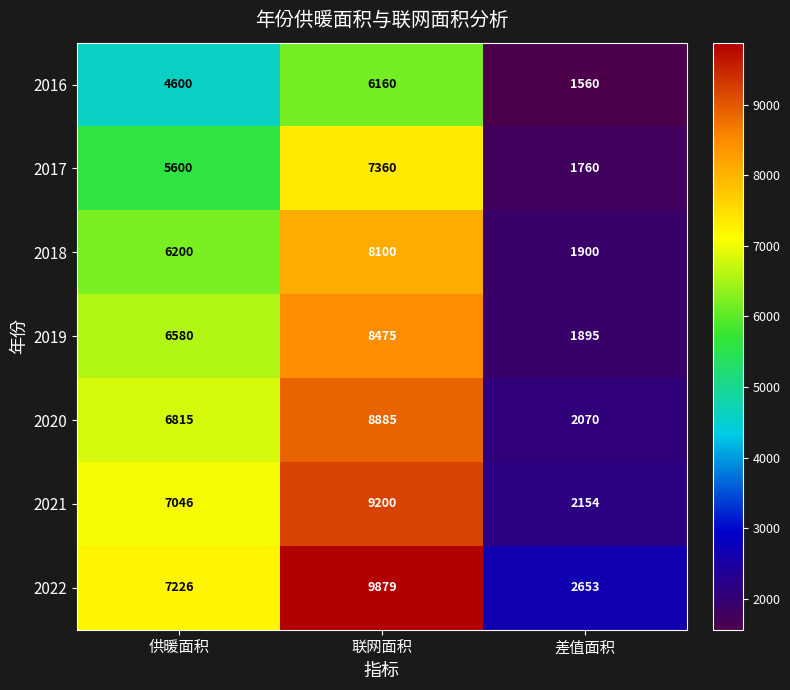

What is the maximum value shown in the chart?

9879